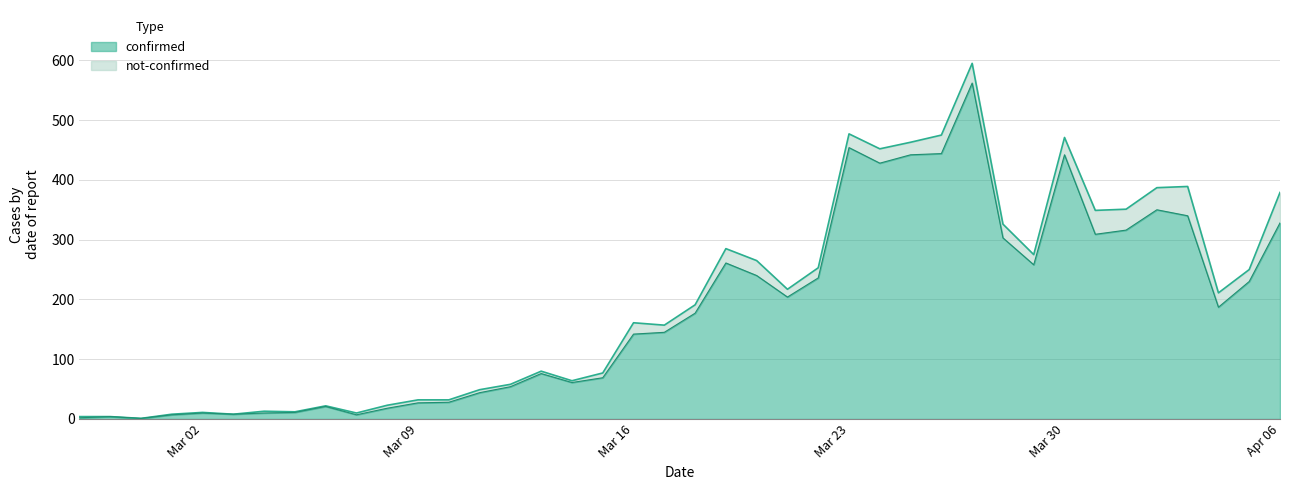

What is the difference between the values at 2020-03-29 and 2020-03-31?

51